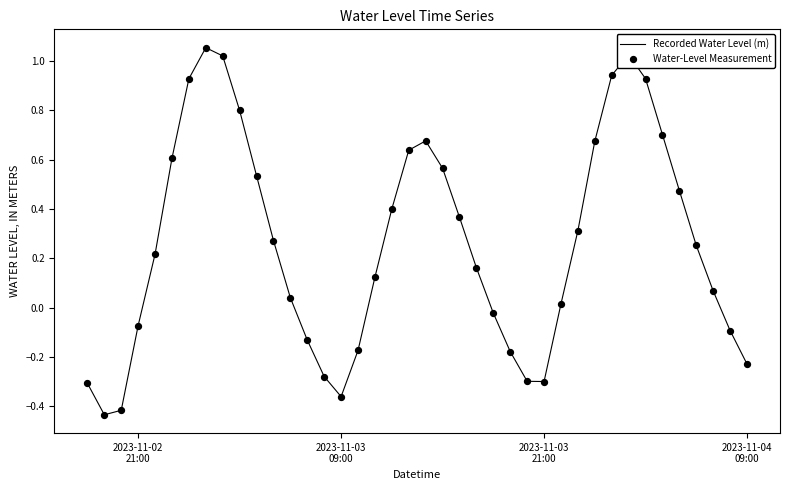

What is the difference between the maximum and minimum values?

1.5